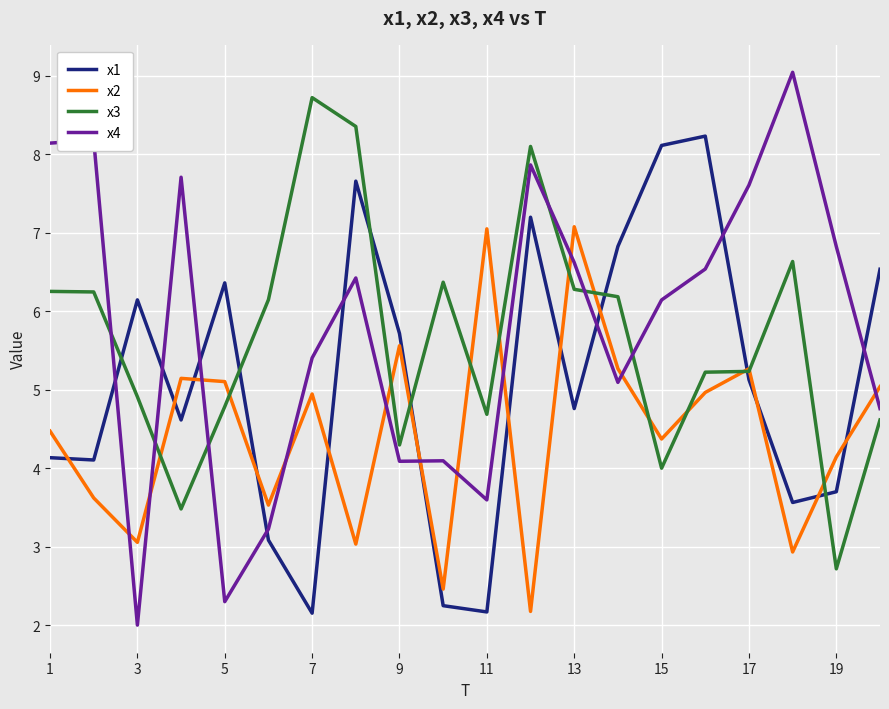

After their last crossing, which series has the higher values: x3 or x2?

x2